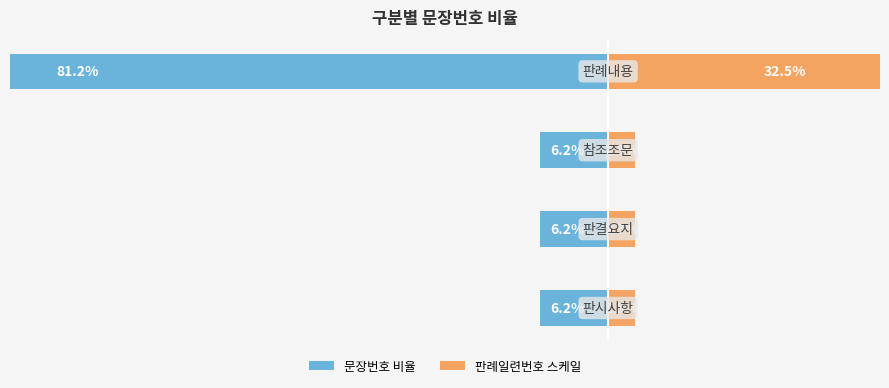

Reading right to left, transcribe all the data shown in this chart.

문장번호 비율: 3=-81.2	2=-6.2	1=-6.2	0=-6.2
판례일련번호 스케일: 3=32.5	2=2.5	1=2.5	0=2.5